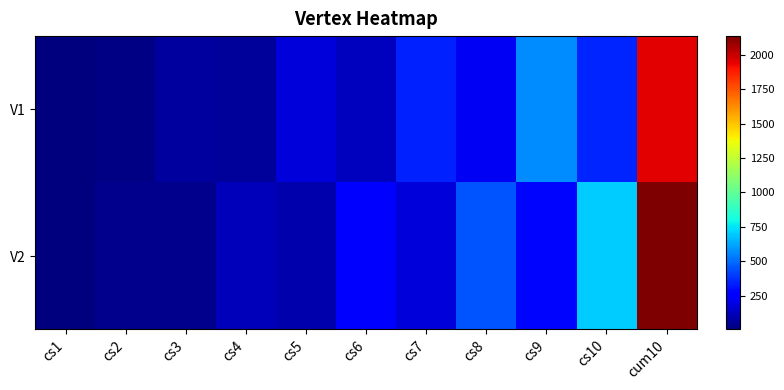

Reading right to left, transcribe all the data shown in this chart.

V1: cum10=1951	cs10=352	cs9=570	cs8=226	cs7=346	cs6=128	cs5=178	cs4=58	cs3=66	cs2=16	cs1=10
V2: cum10=2136	cs10=702	cs9=285	cs8=450	cs7=173	cs6=254	cs5=89	cs4=114	cs3=33	cs2=30	cs1=5